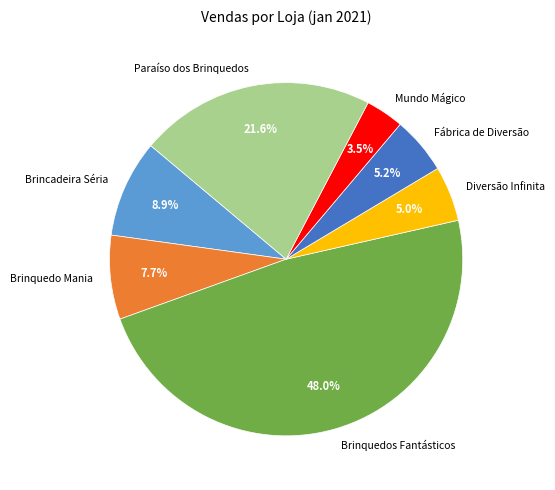

Which category has the smallest portion of the pie?

Mundo Mágico